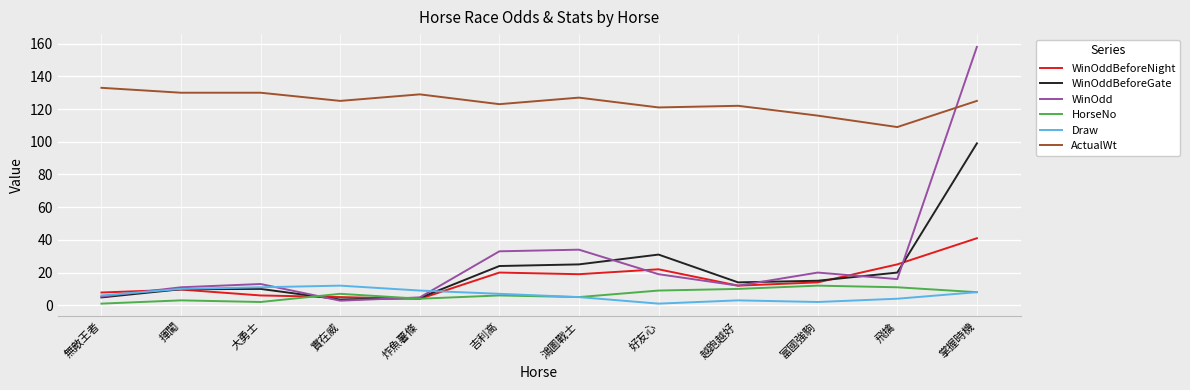

What value does the WinOddBeforeNight series have at 飛擒?

25.0